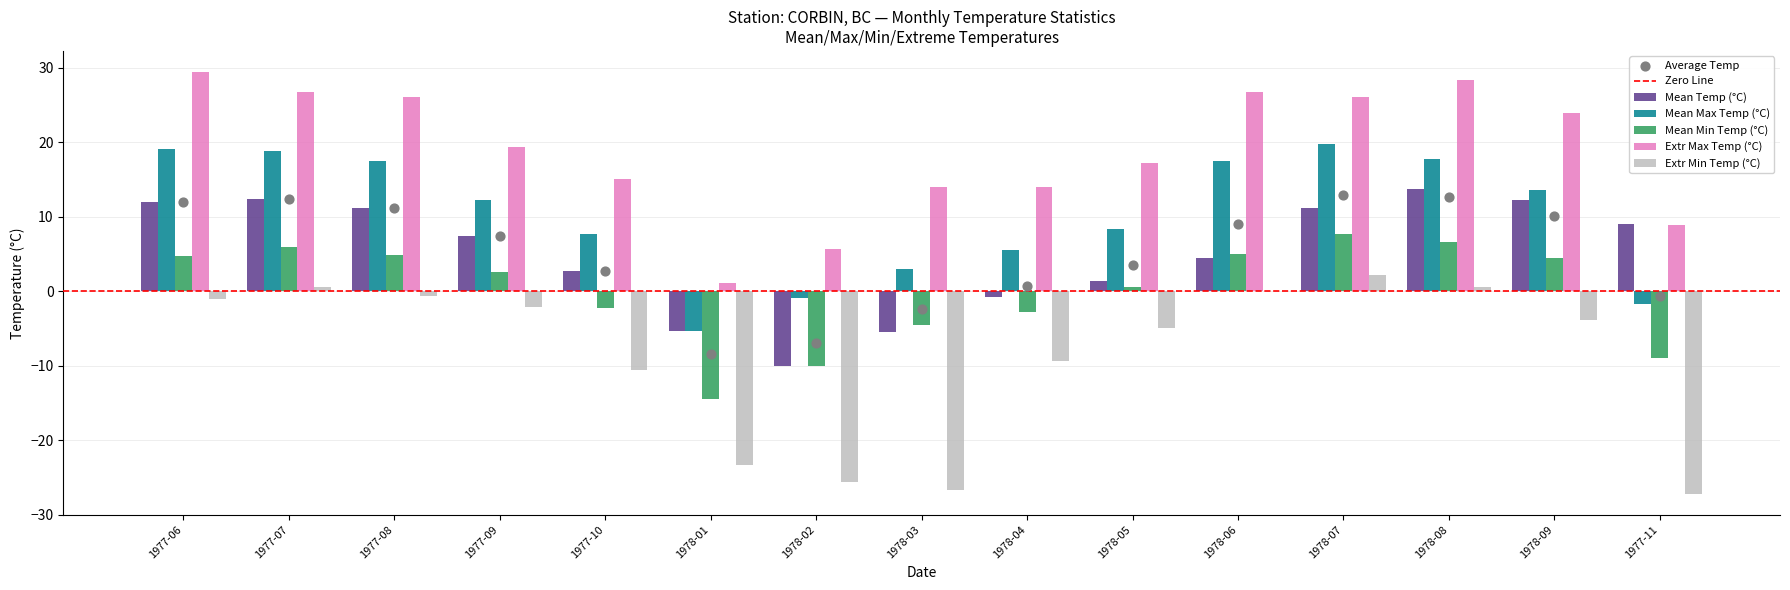

What is the total value across all series at 1978-09?

50.2